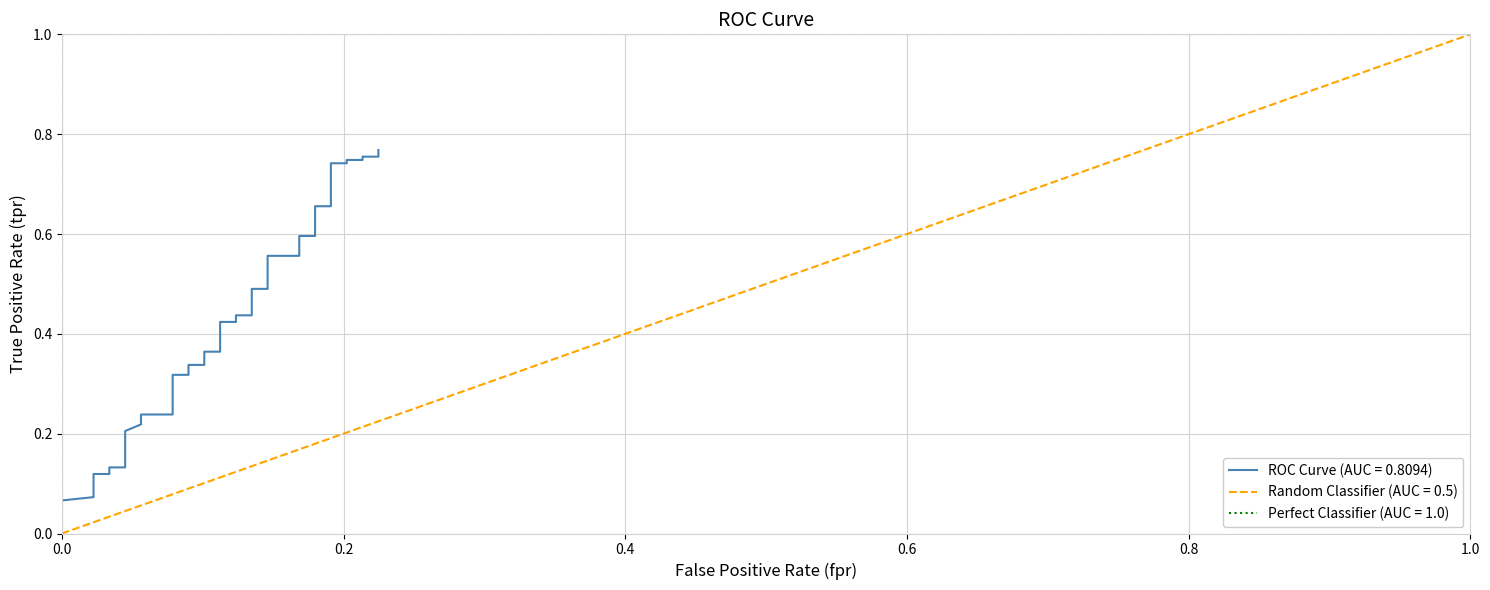

How many times do tpr and fpr cross each other?

1